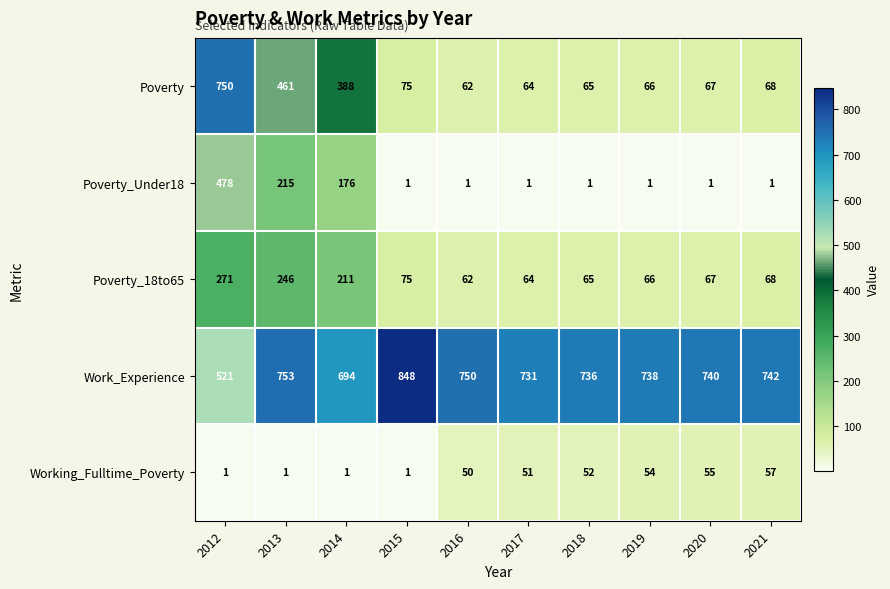

What is the difference between the maximum and second lowest values in the Working_Fulltime_Poverty series?

56